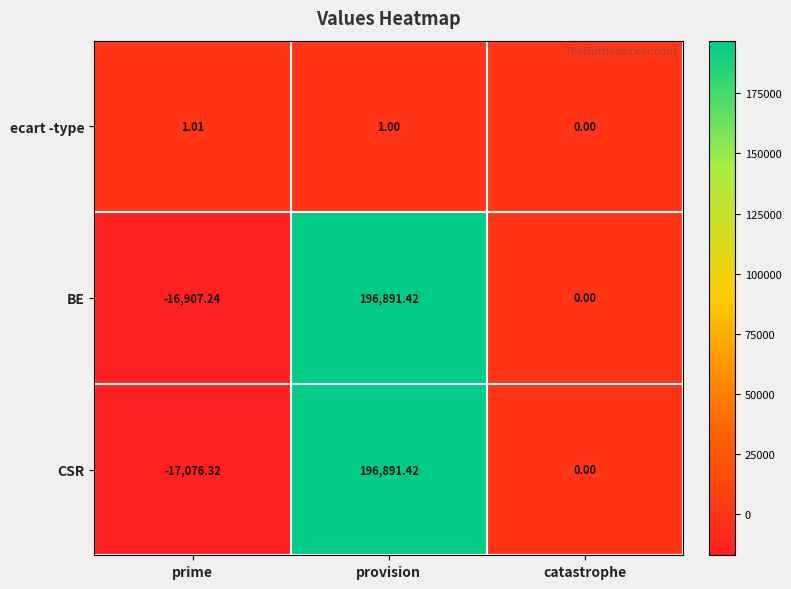

Where is ecart -type nearest to the value 0?

catastrophe